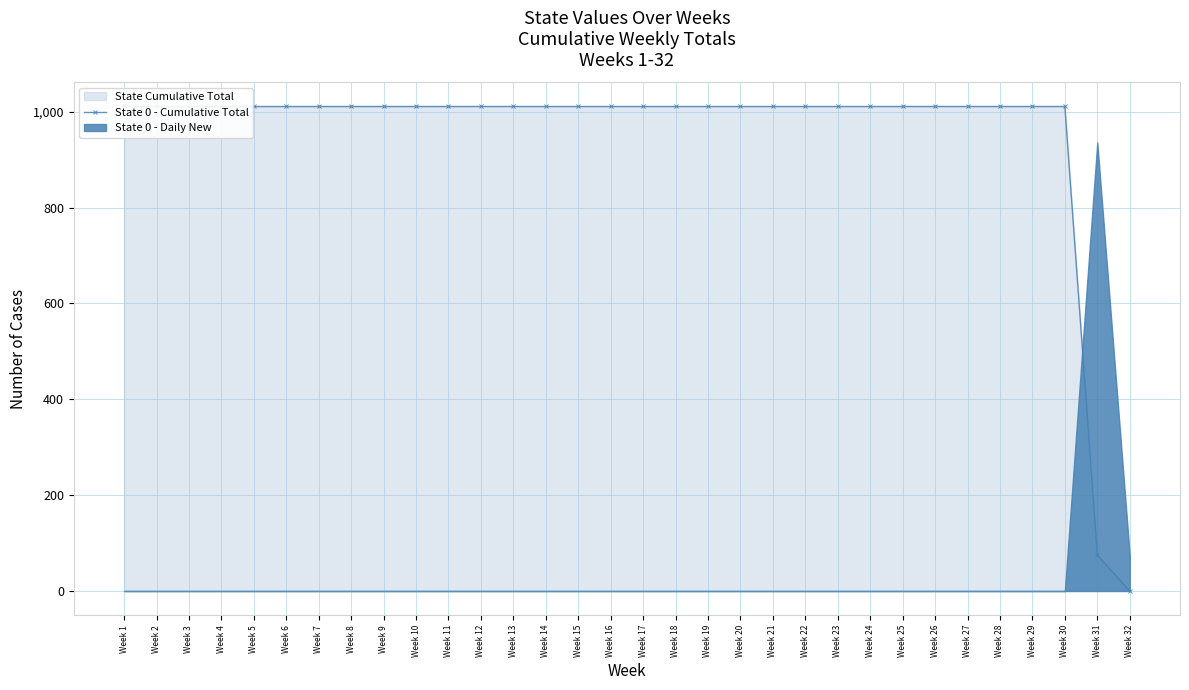

Read the value at Week 19, to the nearest 50.

1000